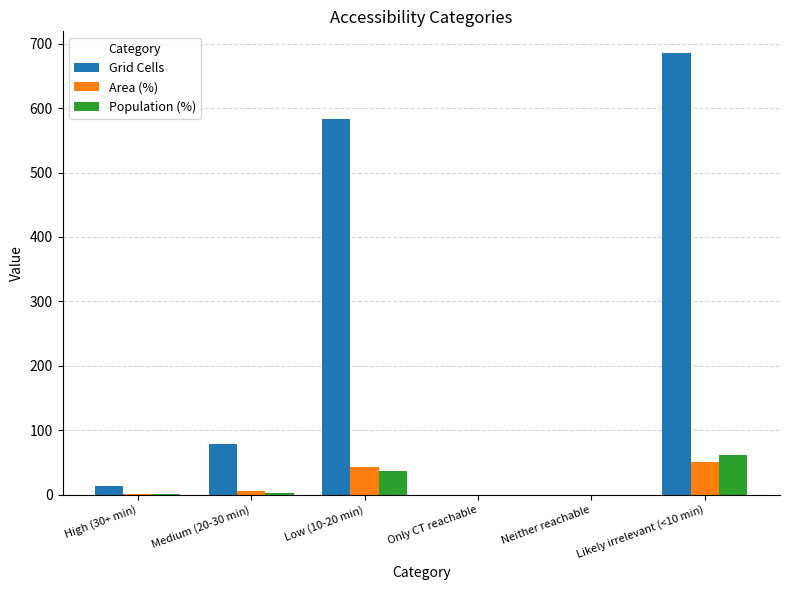

What is the greatest value displayed?

685.0